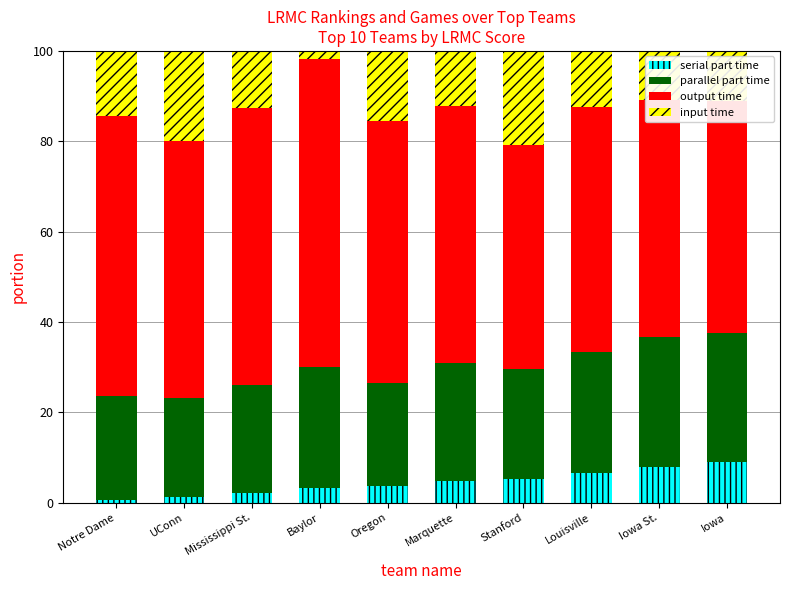

What is the total value across all series at Iowa?

100.0